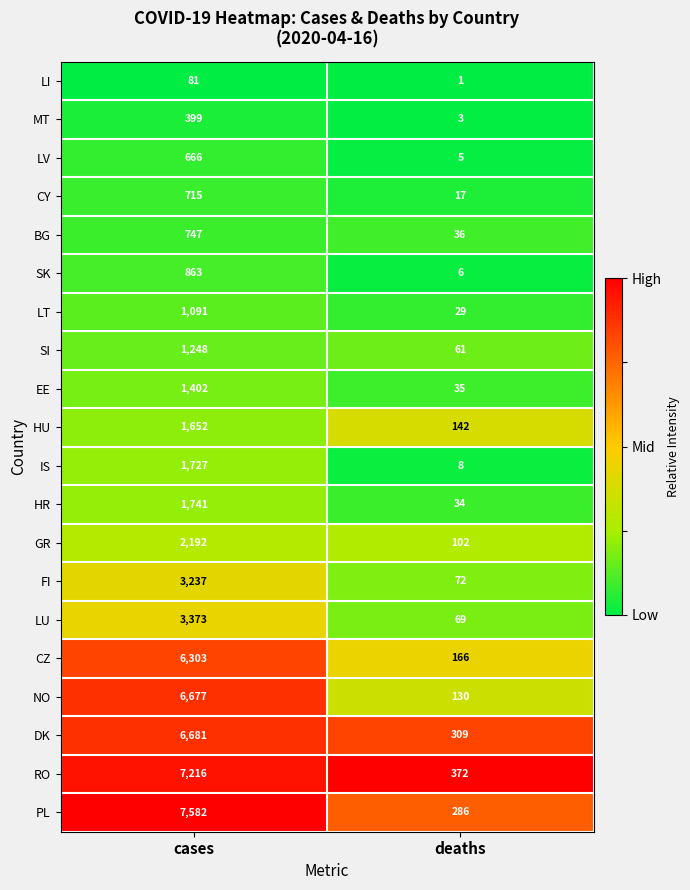

List the labels in order of GR value, smallest first.

deaths, cases